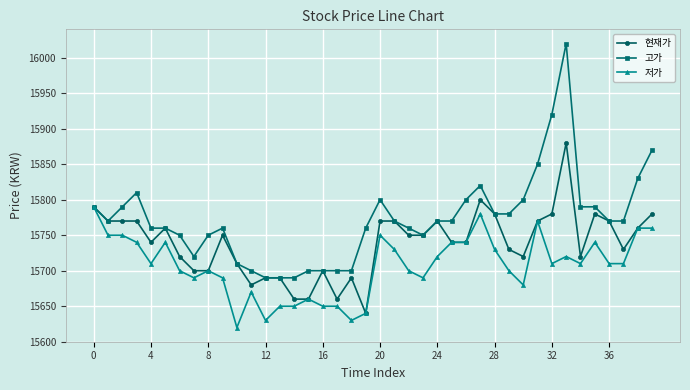

List the series in order of their overall mean, lowest first.

저가, 현재가, 고가